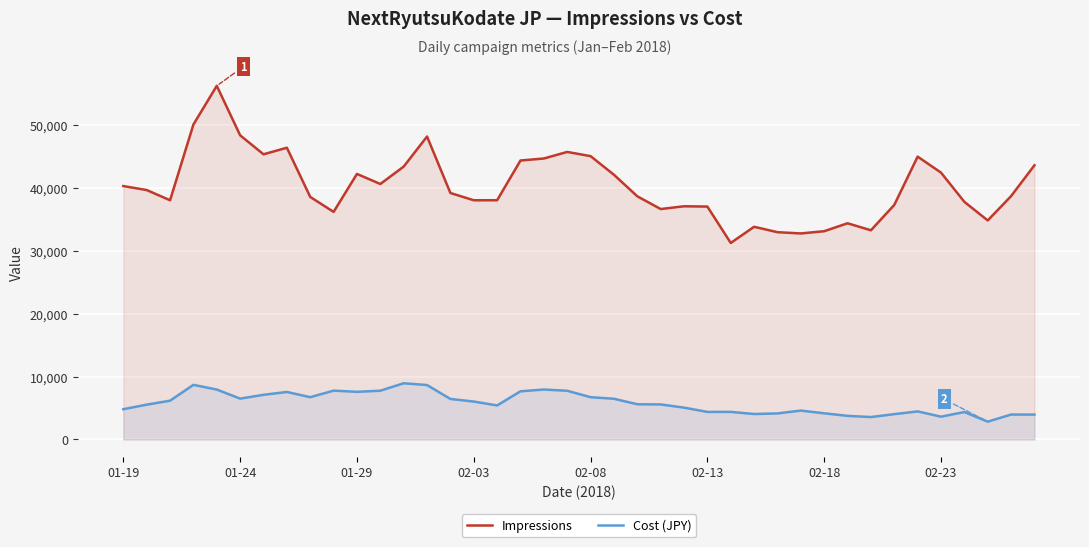

Rank the series at 02-13 from lowest to highest value.

Cost (JPY), Impressions